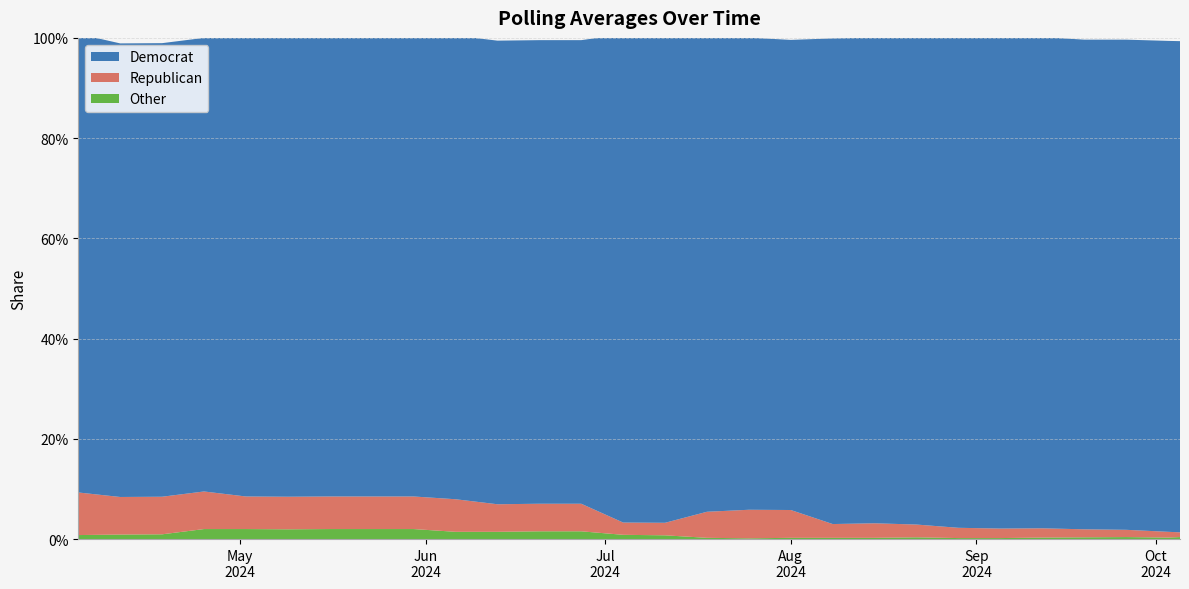

Reading right to left, extract all data points from this chart.

Democrat: 10-05-2024=1.0	10-03-2024=1.0	09-26-2024=1.0	09-19-2024=1.0	09-12-2024=1.0	09-05-2024=1.0	08-29-2024=1.0	08-22-2024=1.0	08-15-2024=1.0	08-08-2024=1.0	08-01-2024=0.9	07-25-2024=0.9	07-18-2024=1.0	07-11-2024=1.0	07-04-2024=1.0	06-27-2024=0.9	06-20-2024=0.9	06-13-2024=0.9	06-06-2024=0.9	05-30-2024=0.9	05-23-2024=0.9	05-16-2024=0.9	05-09-2024=0.9	05-02-2024=0.9	04-25-2024=0.9	04-18-2024=0.9	04-11-2024=0.9	04-04-2024=0.9
Republican: 10-05-2024=0.0	10-03-2024=0.0	09-26-2024=0.0	09-19-2024=0.0	09-12-2024=0.0	09-05-2024=0.0	08-29-2024=0.0	08-22-2024=0.0	08-15-2024=0.0	08-08-2024=0.0	08-01-2024=0.1	07-25-2024=0.1	07-18-2024=0.1	07-11-2024=0.0	07-04-2024=0.0	06-27-2024=0.1	06-20-2024=0.1	06-13-2024=0.1	06-06-2024=0.1	05-30-2024=0.1	05-23-2024=0.1	05-16-2024=0.1	05-09-2024=0.1	05-02-2024=0.1	04-25-2024=0.1	04-18-2024=0.1	04-11-2024=0.1	04-04-2024=0.1
Other: 10-05-2024=0.0	10-03-2024=0.0	09-26-2024=0.0	09-19-2024=0.0	09-12-2024=0.0	09-05-2024=0.0	08-29-2024=0.0	08-22-2024=0.0	08-15-2024=0.0	08-08-2024=0.0	08-01-2024=0.0	07-25-2024=0.0	07-18-2024=0.0	07-11-2024=0.0	07-04-2024=0.0	06-27-2024=0.0	06-20-2024=0.0	06-13-2024=0.0	06-06-2024=0.0	05-30-2024=0.0	05-23-2024=0.0	05-16-2024=0.0	05-09-2024=0.0	05-02-2024=0.0	04-25-2024=0.0	04-18-2024=0.0	04-11-2024=0.0	04-04-2024=0.0